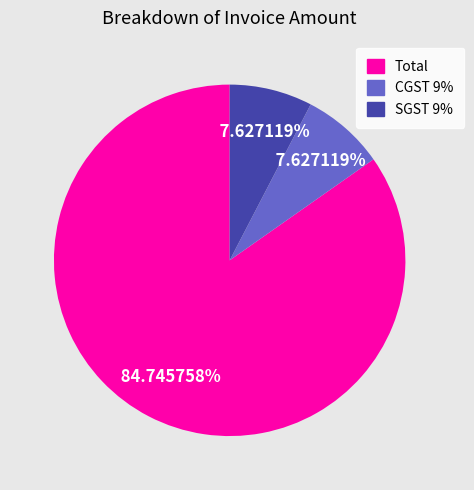

To the nearest percent, what portion does SGST 9% represent?

8%